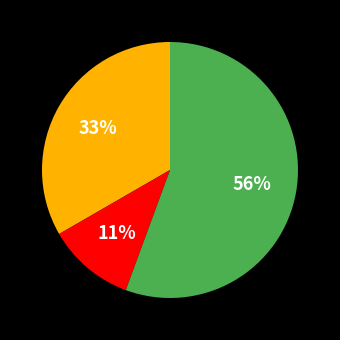

Is there any slice that represents more than half of the pie?

Yes